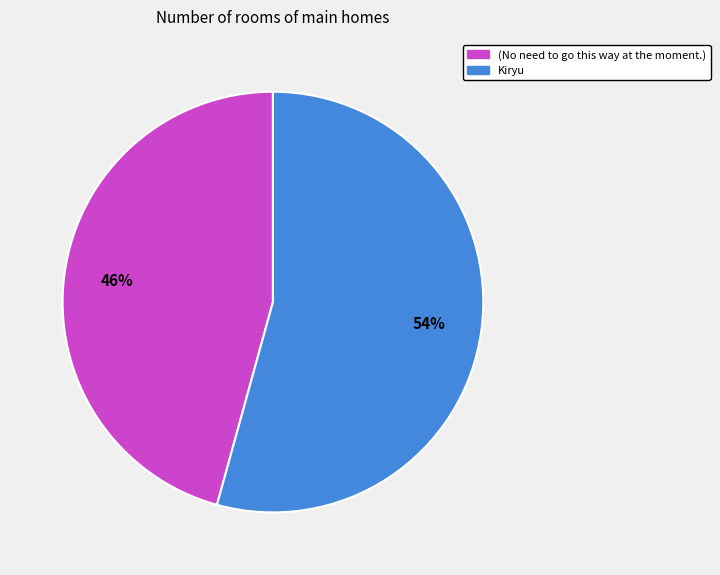

How many segments does this pie chart have?

2